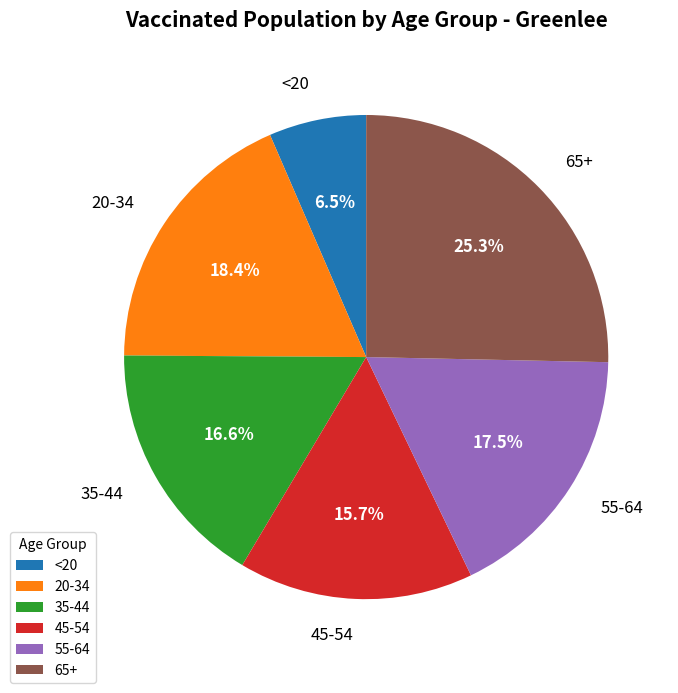

What is the ratio of the value at 20-34 to the value at 35-44?

1.1